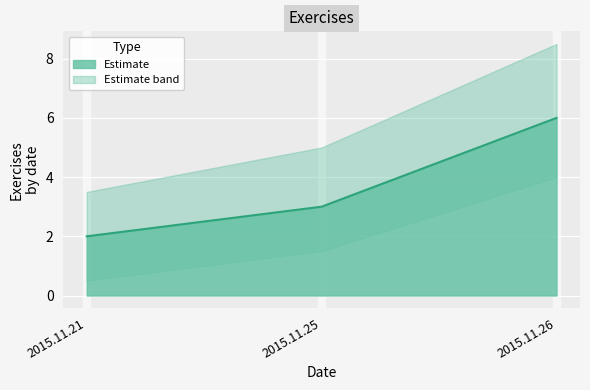

Reading left to right, what are all the values shown in this chart?

2	3	6